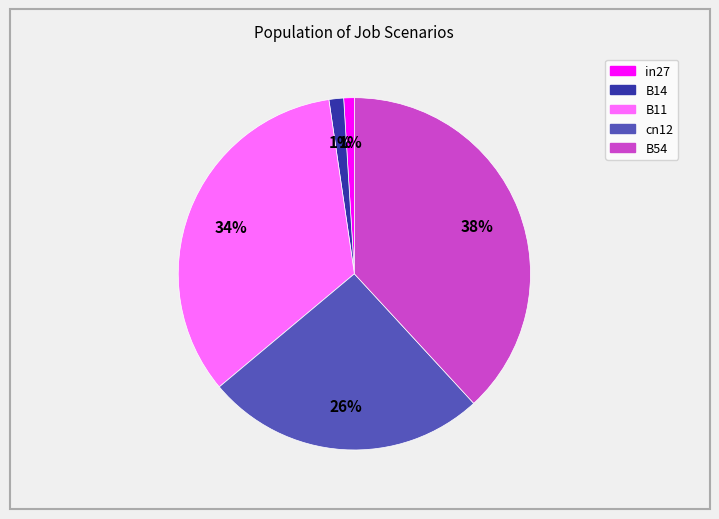

Is the sum of in27 and B11 greater than half?

No